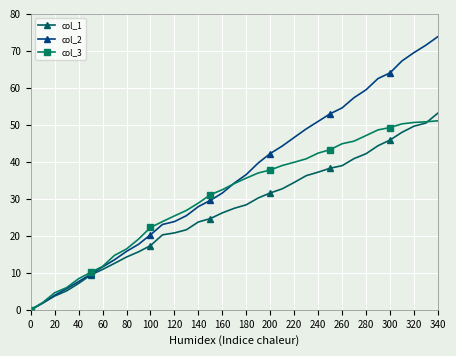

Which series has the largest total across all categories?

col_2